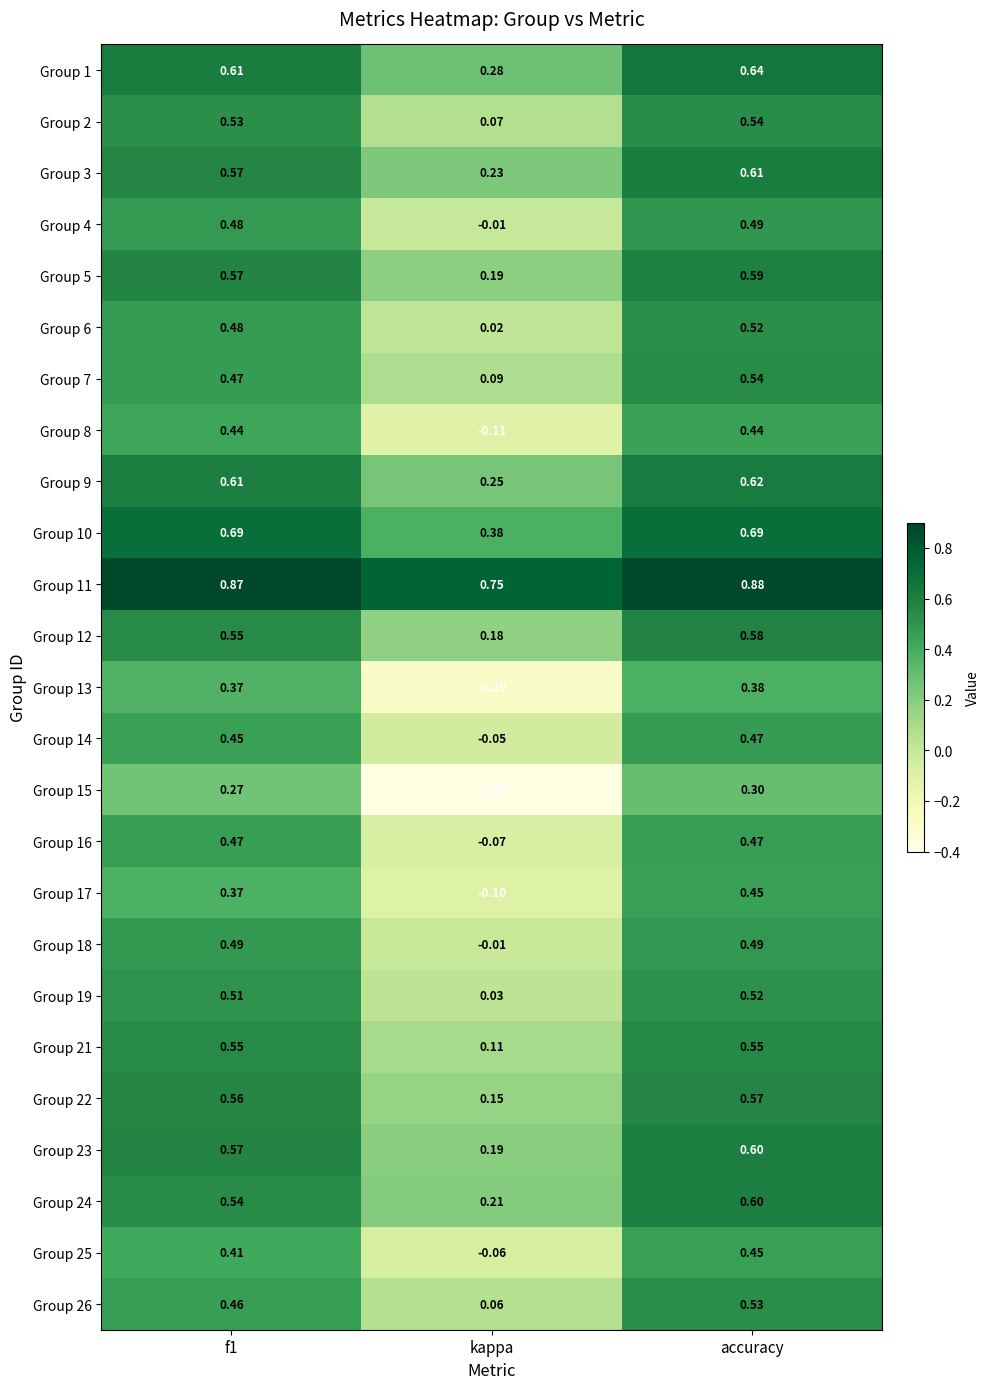

Which series has the widest spread of values?

Group 15